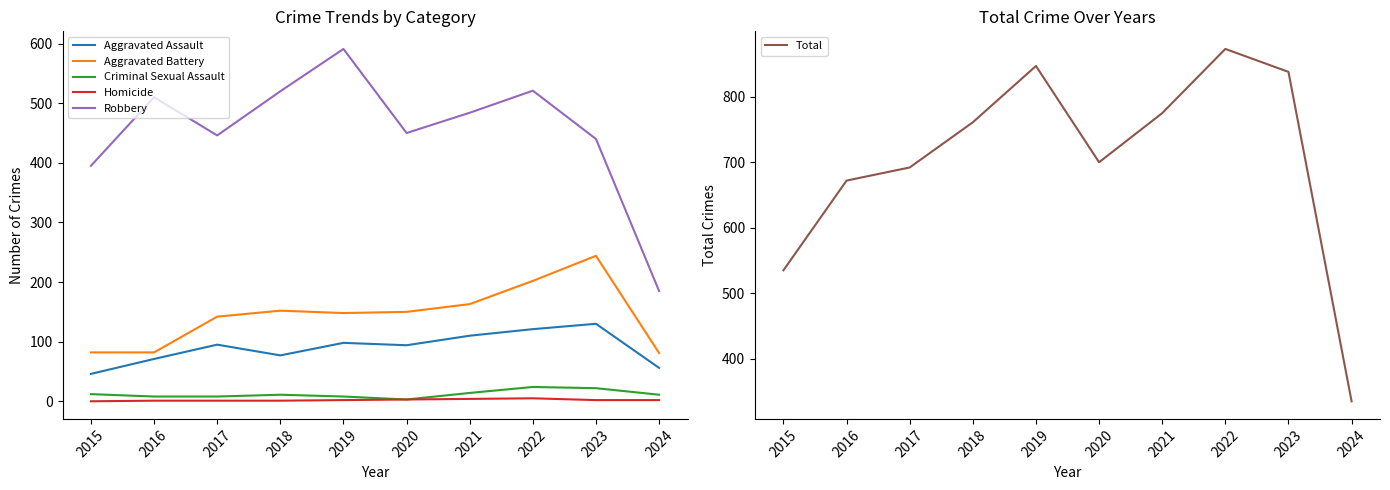

True or false: Aggravated Battery and Homicide cross at least once.

False